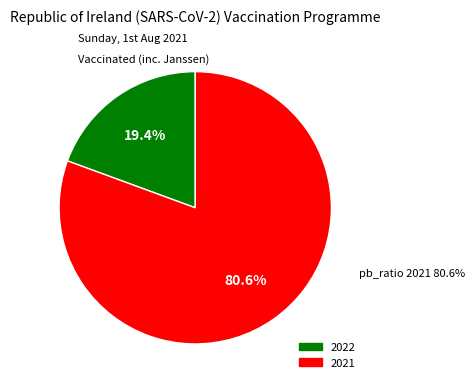

Between 2021 and 2022, which is larger?

2021